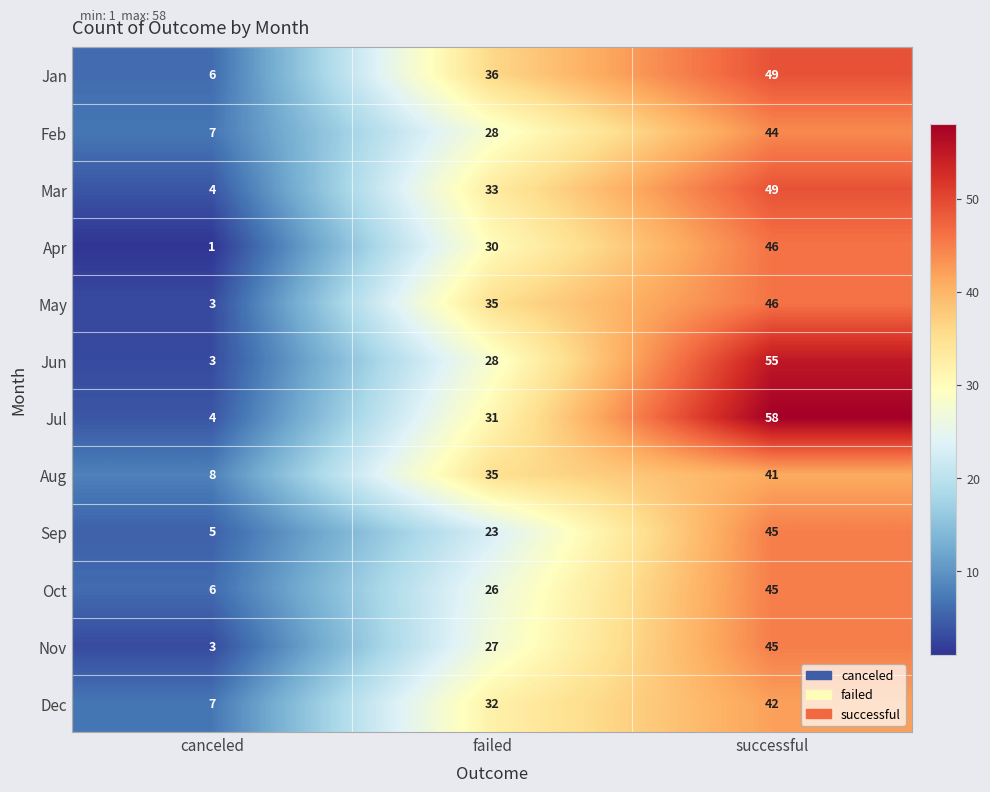

What is the sum of all Jan values?

91